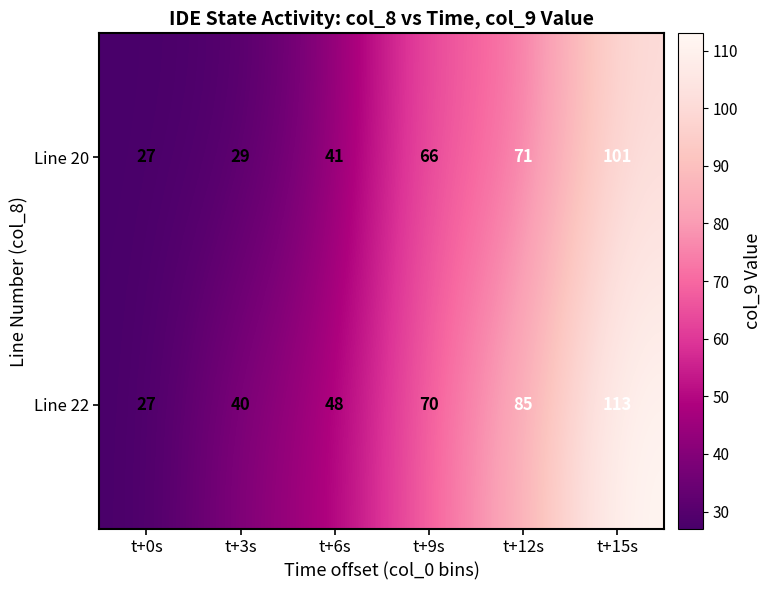

The Line 20 series shows 34 at t+12s. True or false?

False